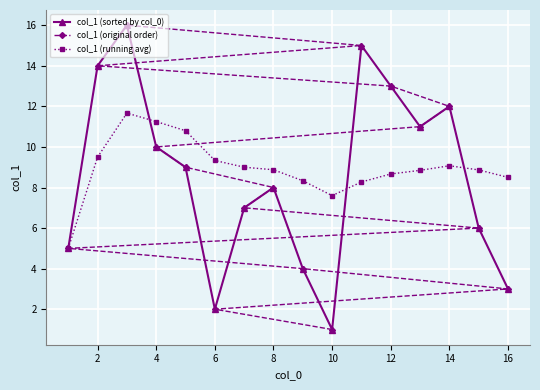

What is the average value of the col_1 (running avg) series?

9.0